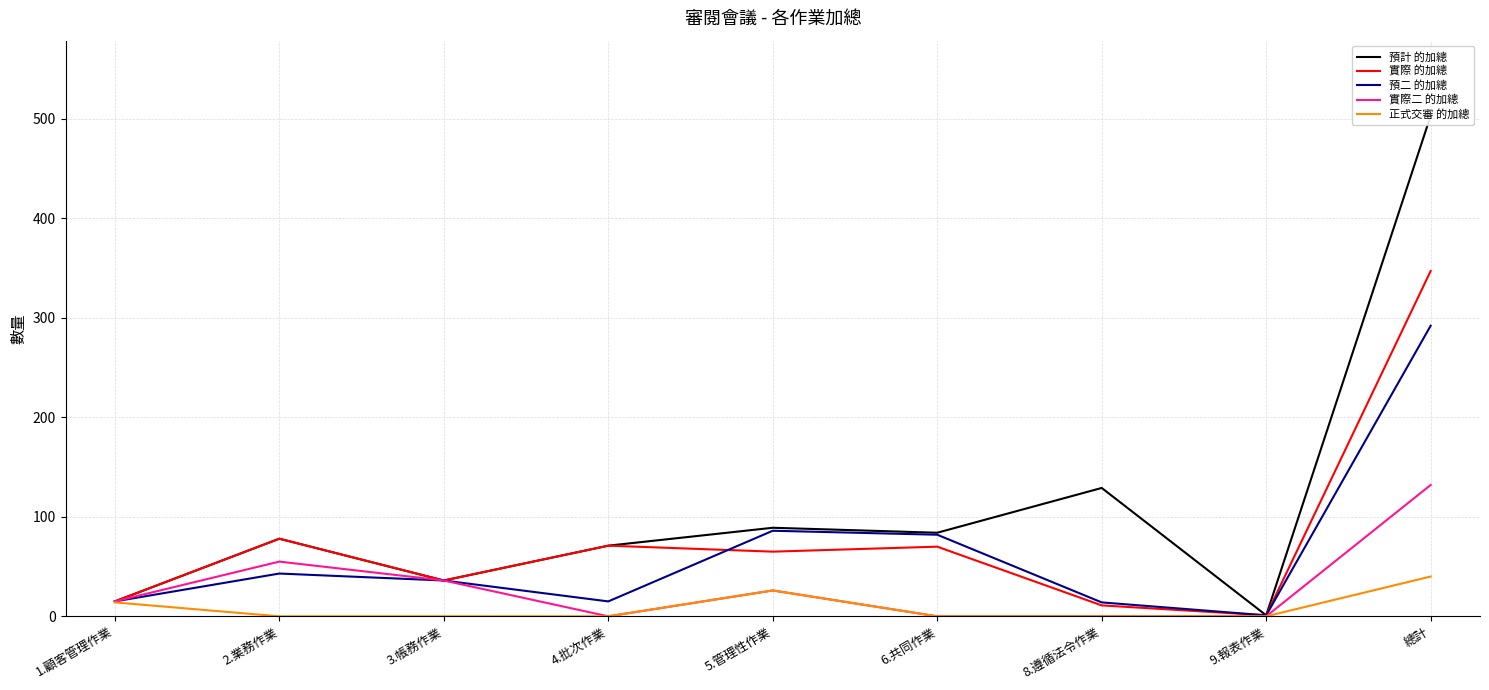

Which series has the largest total across all categories?

預計 的加總